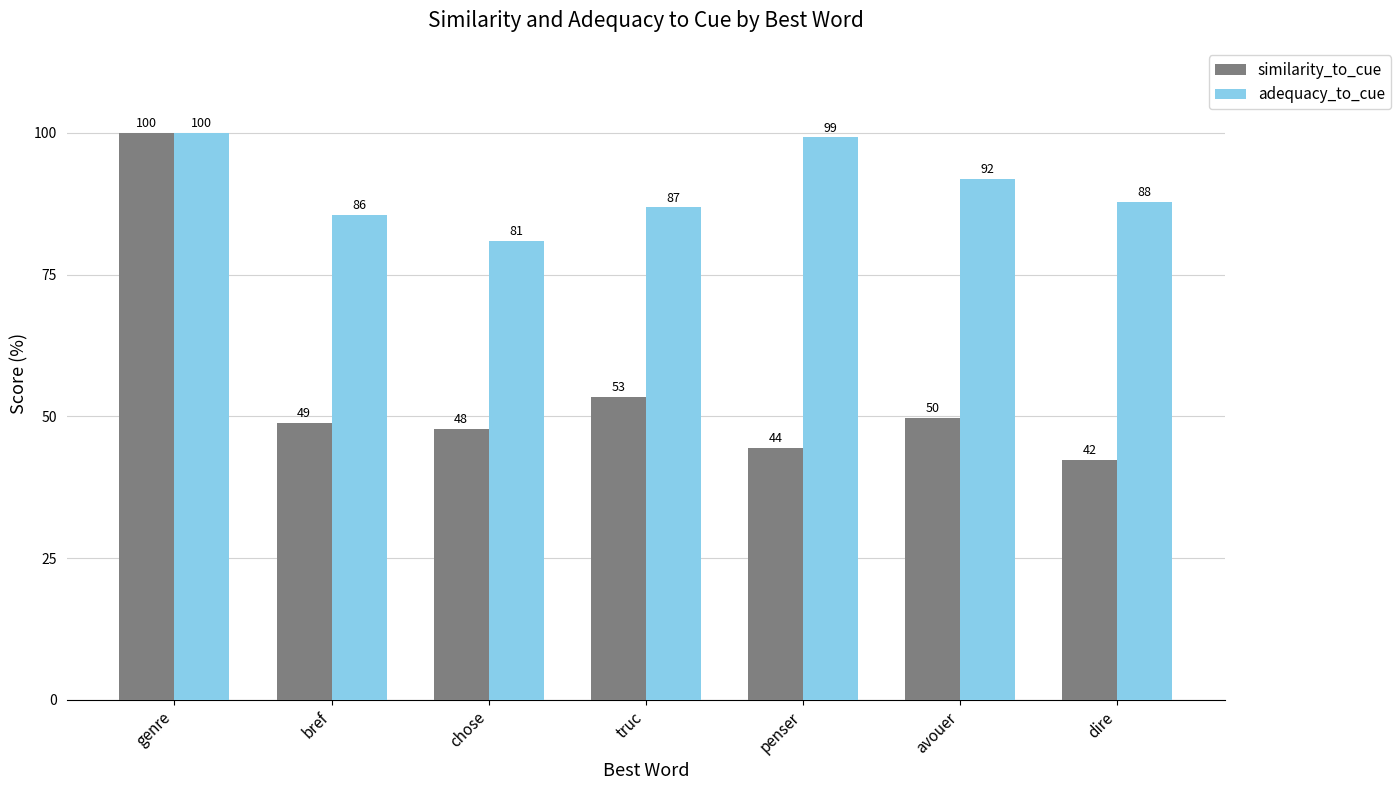

What is the label of the 7th bar from the left?

dire